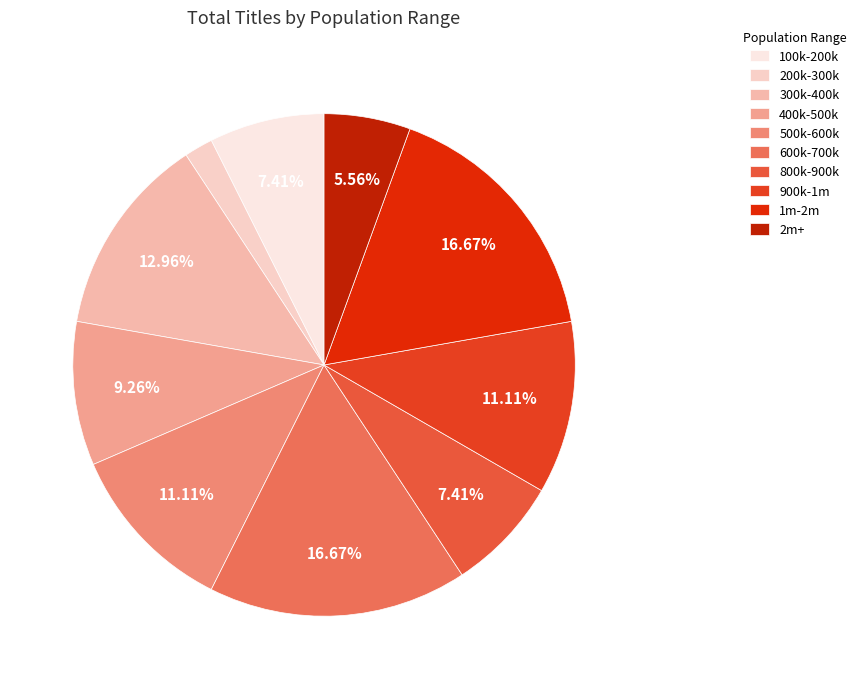

How many slices are in this pie chart?

10